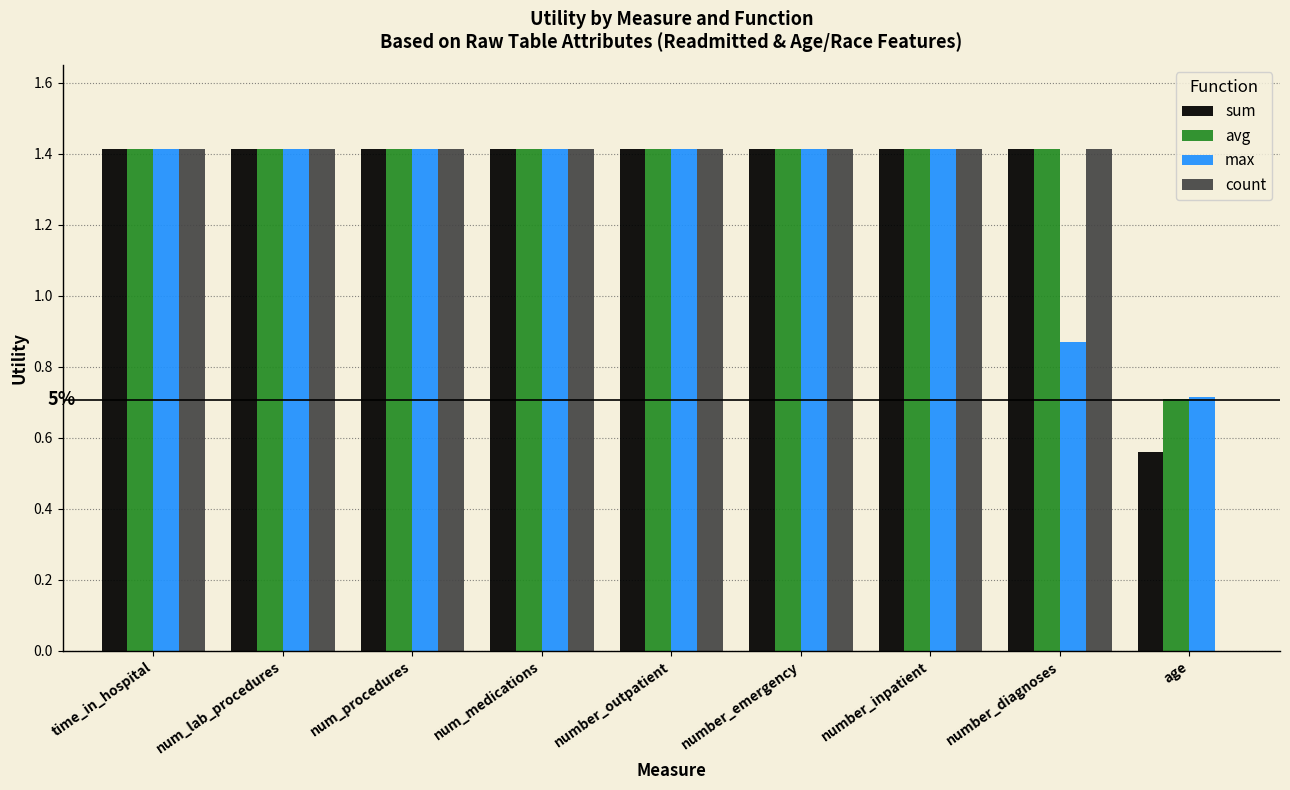

Is the value of max at age greater than the value of count at num_lab_procedures?

No